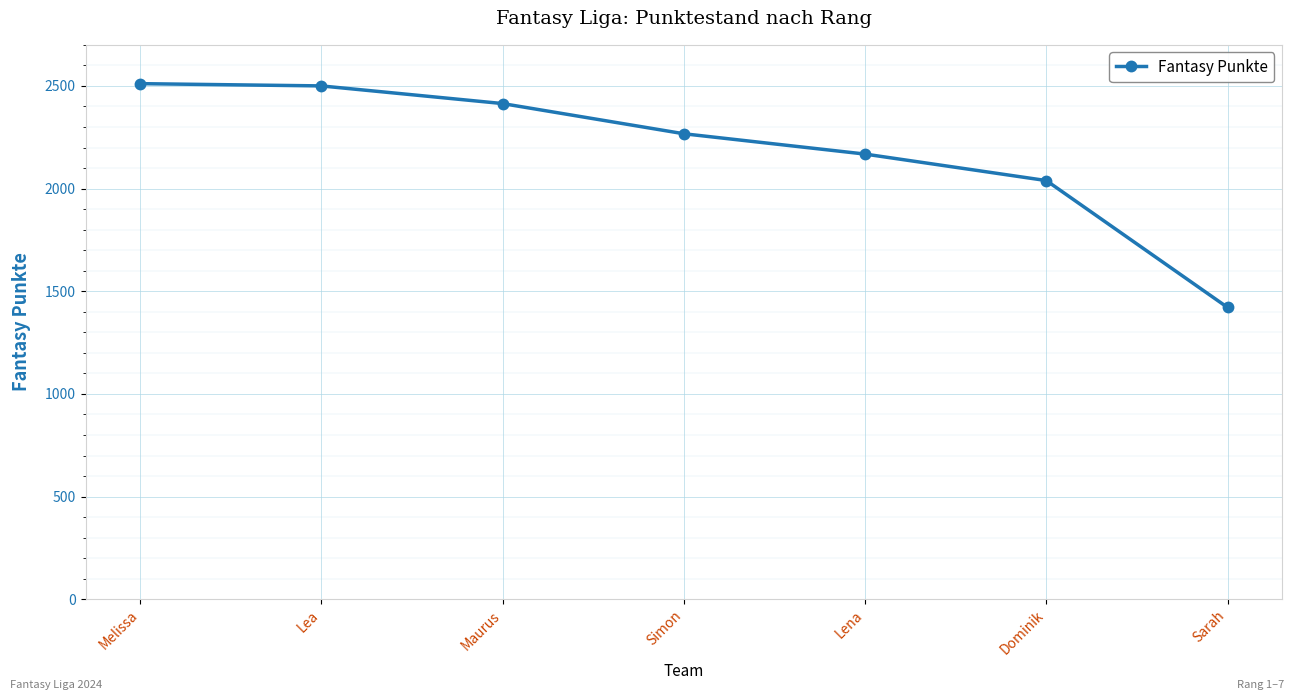

Between Maurus and Simon, which is larger?

Maurus